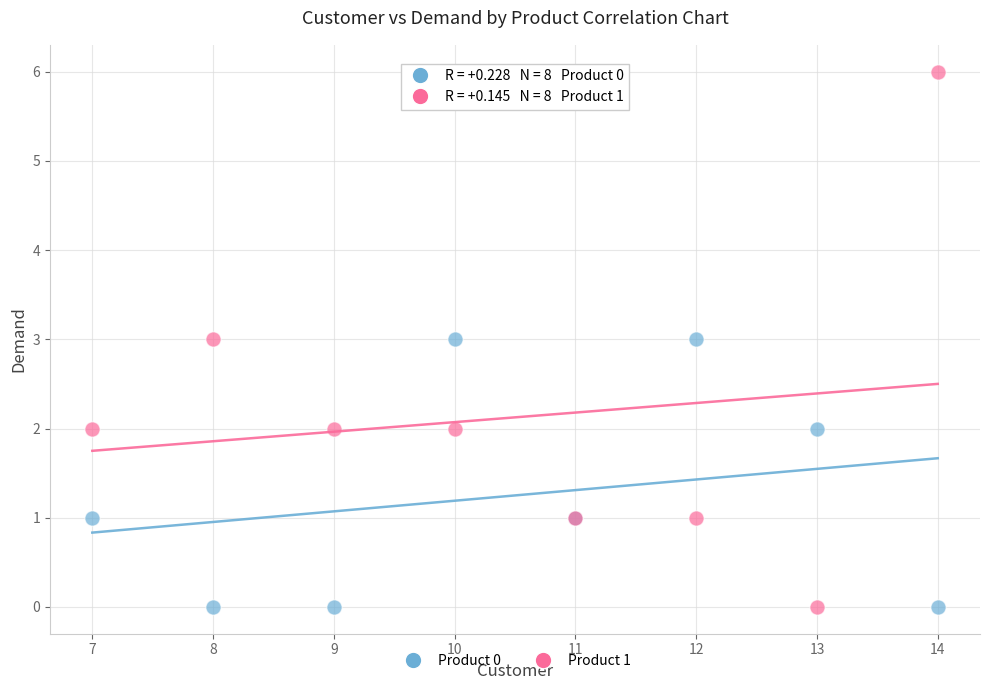

Which series contains the highest Y value?

Product 1